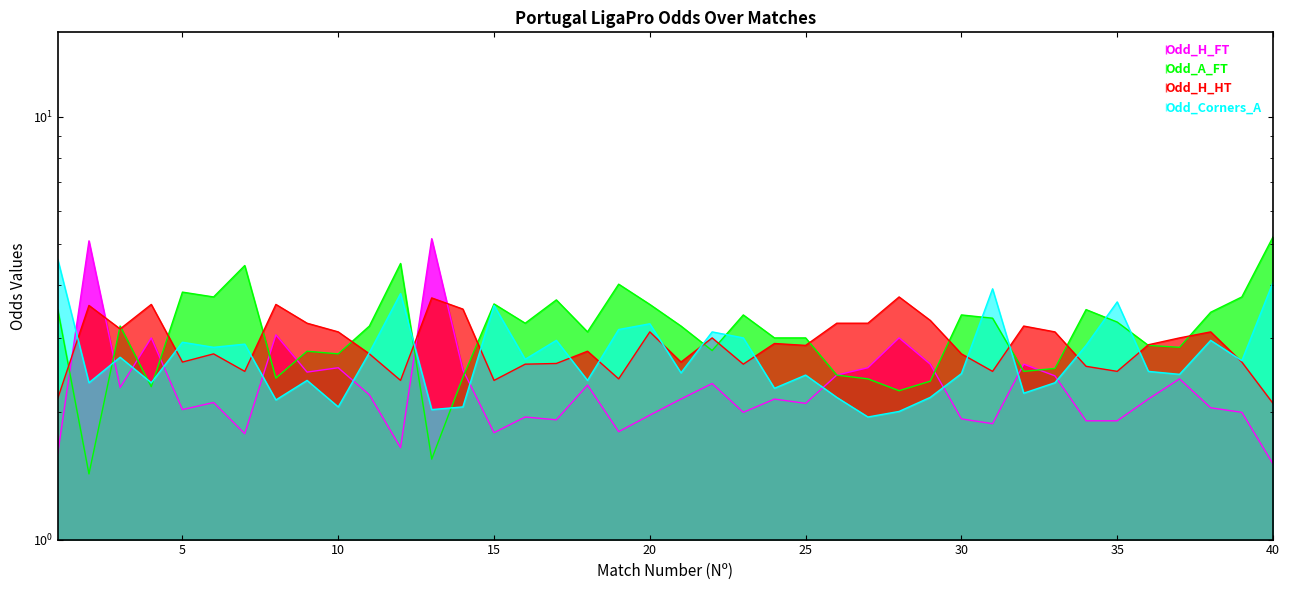

How many intersections are there between Odd_Corners_A and Odd_H_HT?

16